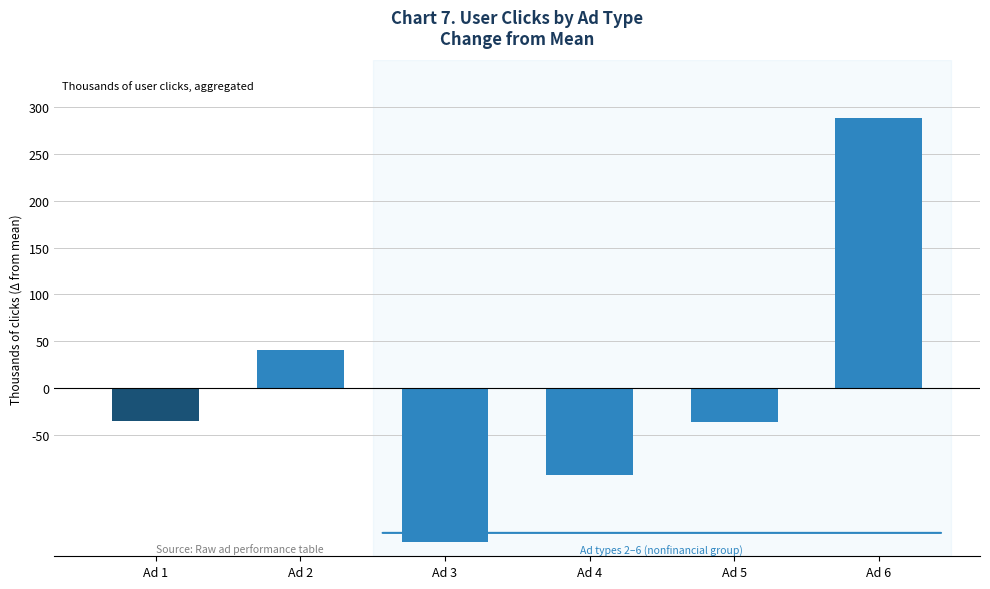

What is the value of the 6th bar from the left?

288.2